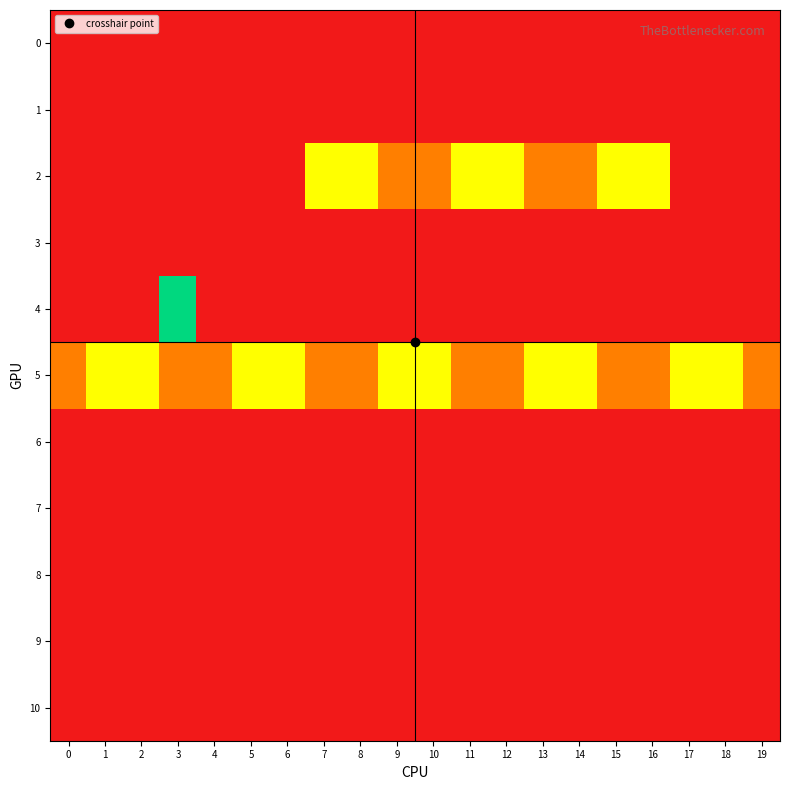

Which has a higher value, 13 or 17?

13